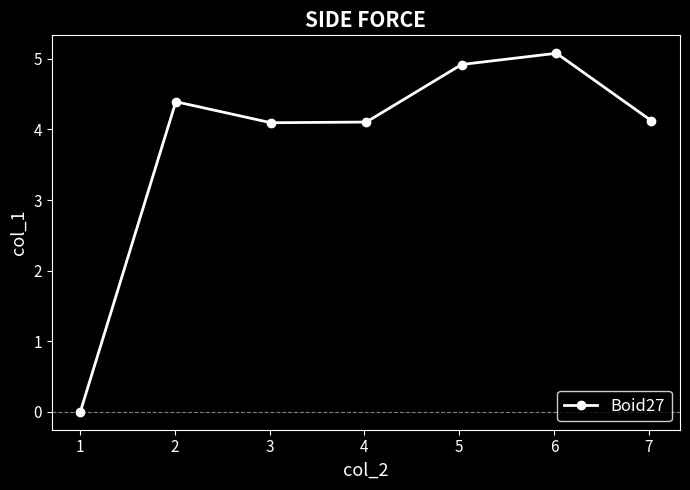

Reading left to right, list all the values displayed in this chart.

0.0	4.4	4.1	4.1	4.9	5.1	4.1